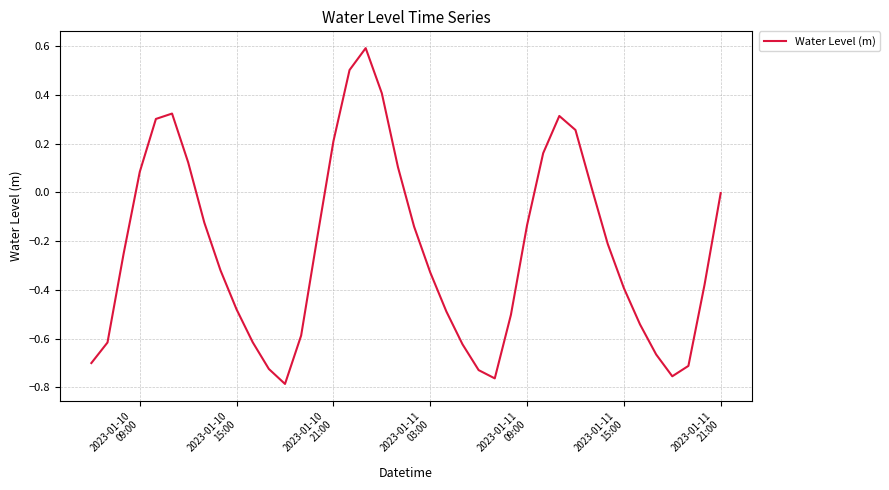

How many interior local peaks (higher than both neighbors) does the data have?

3